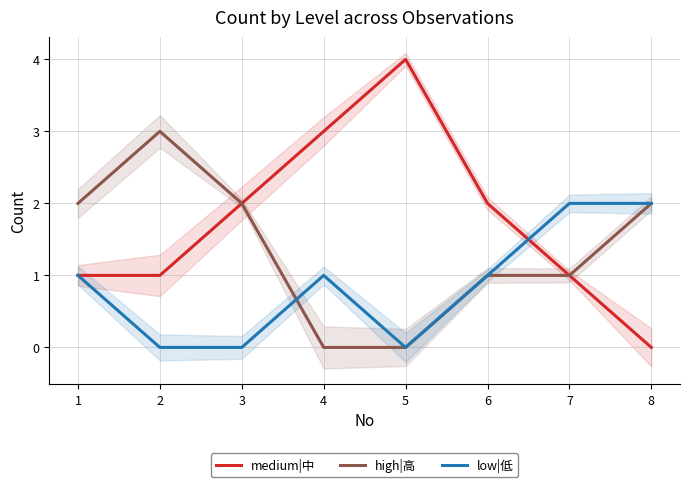

The medium|中 series shows 3 at 4. True or false?

True